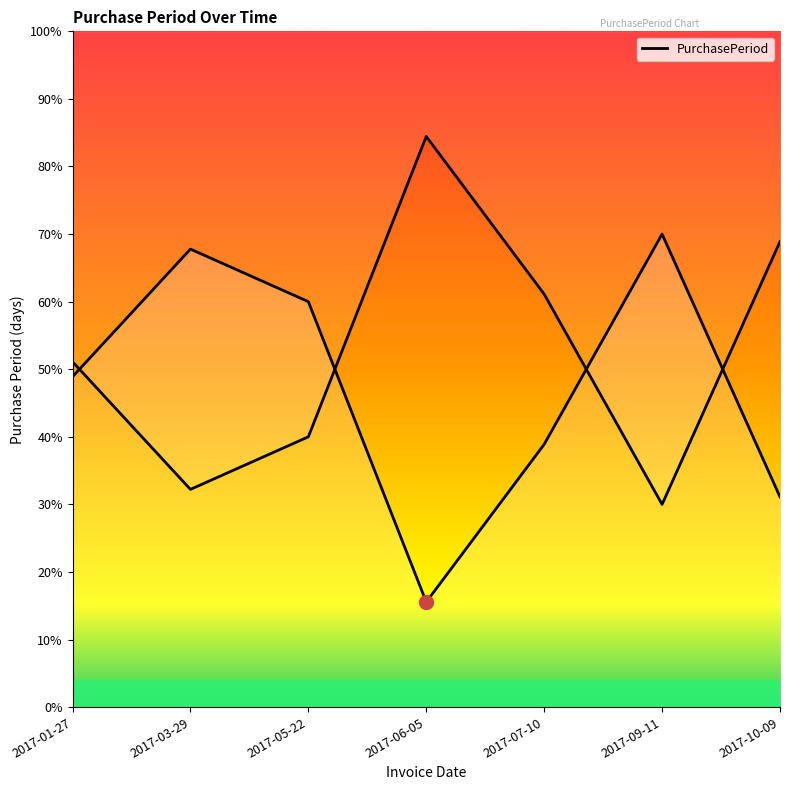

Which has a higher value, 2017-01-27 or 2017-06-05?

2017-01-27